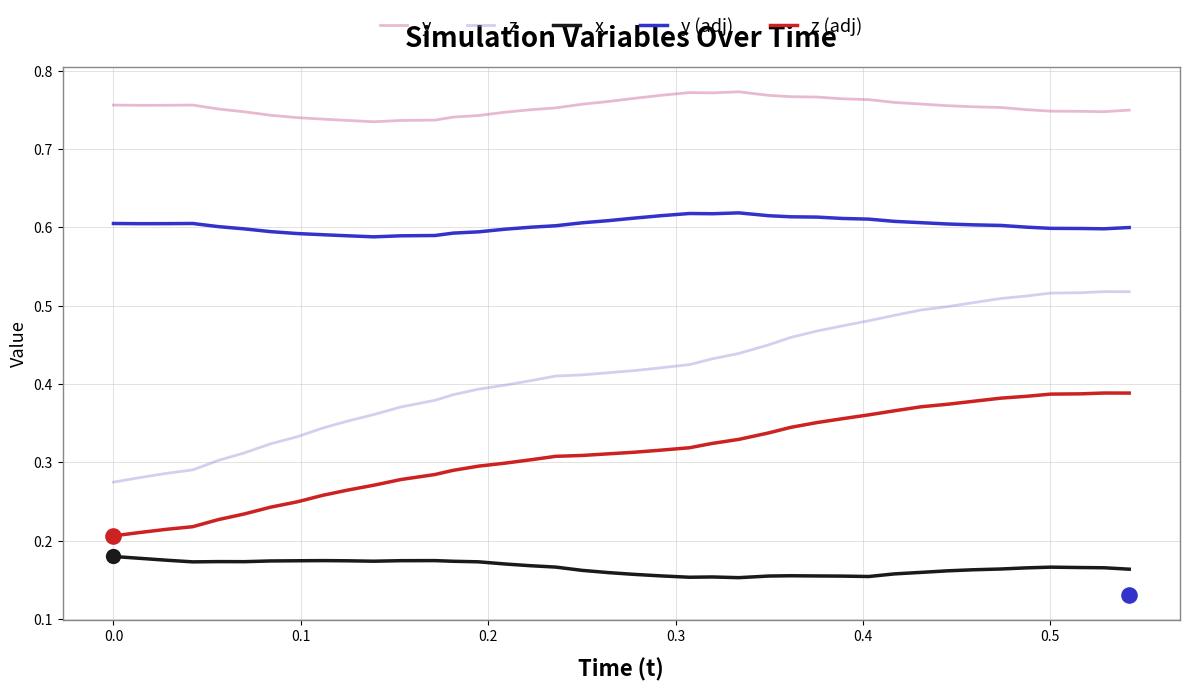

At how many categories does at least one series exceed 0?

40